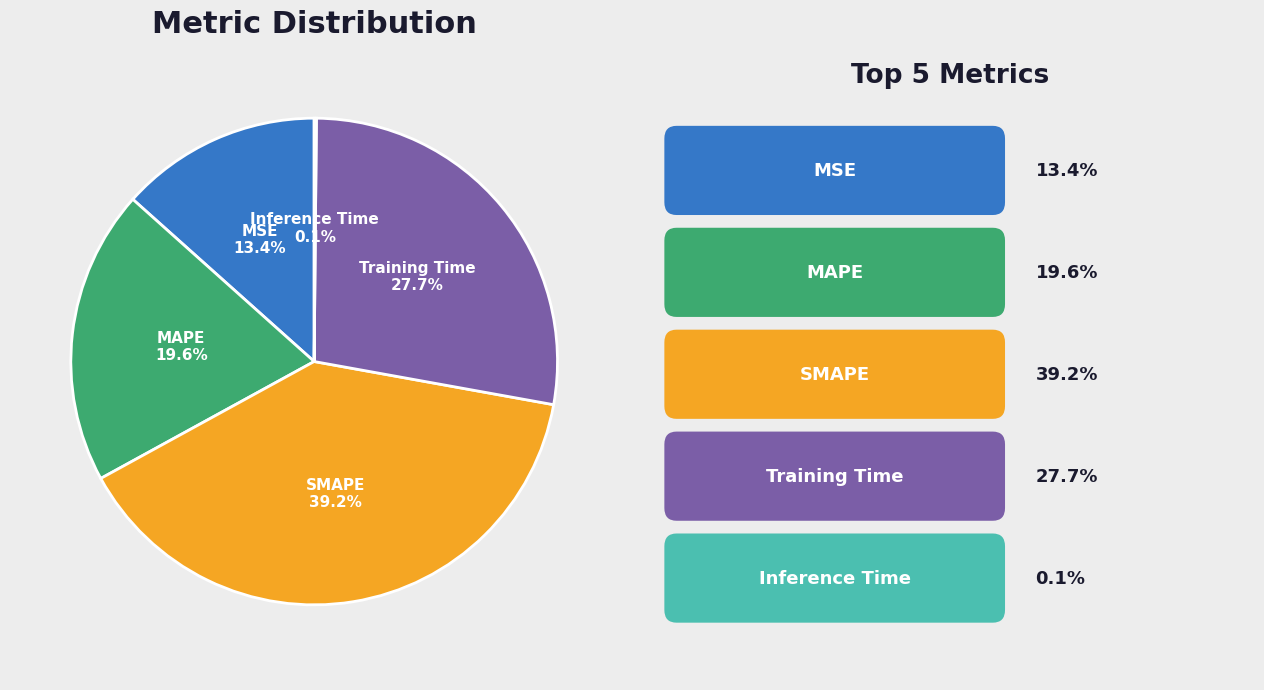

What percentage is the MAPE slice, to the nearest percent?

20%